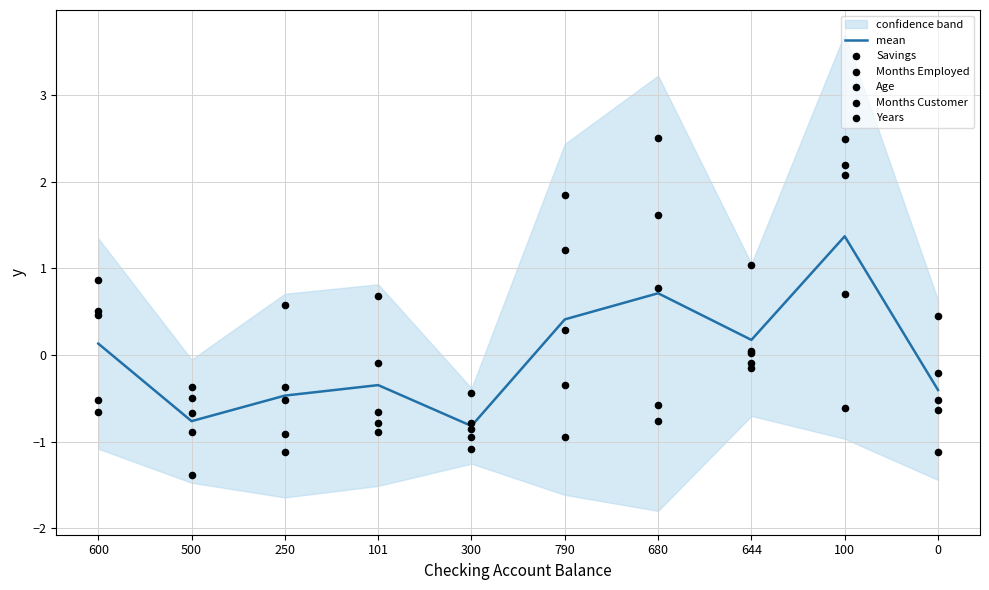

Which series reaches the maximum Y coordinate?

Months Customer